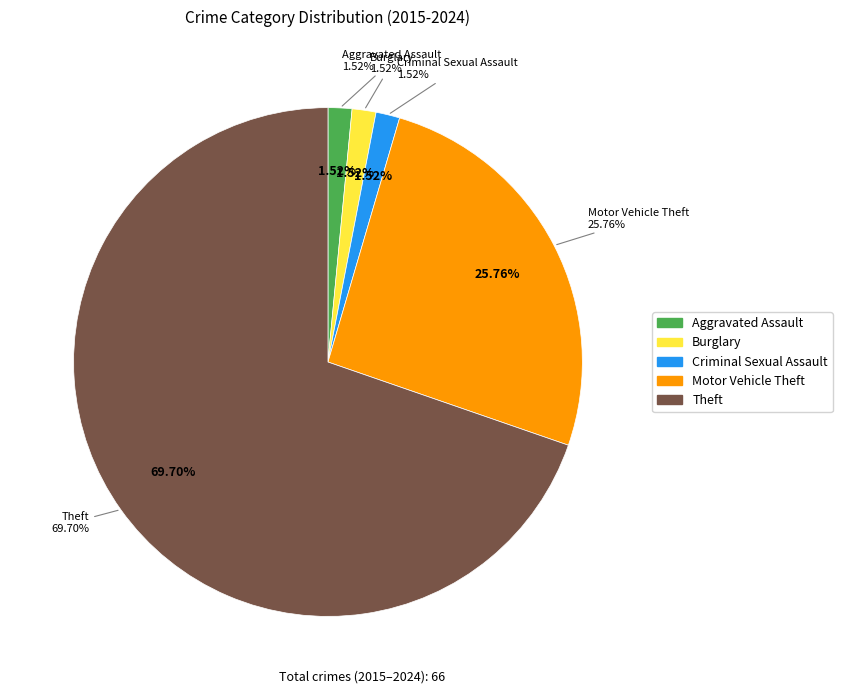

The Motor Vehicle Theft slice represents 17% of the pie. True or false?

False